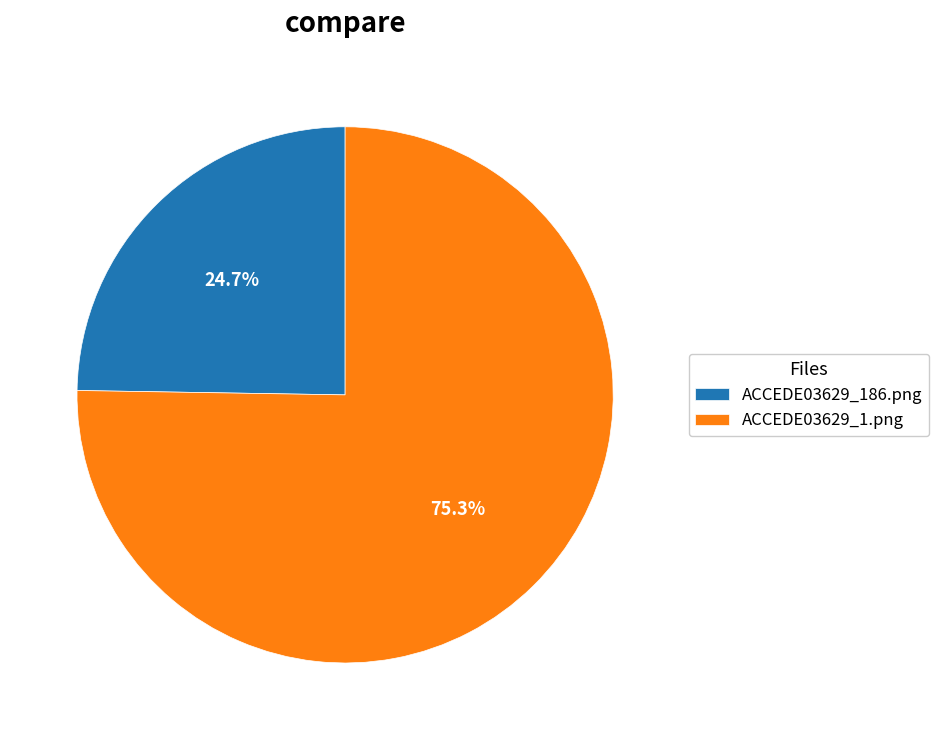

True or false: ACCEDE03629_186.png accounts for 32% of the total.

False